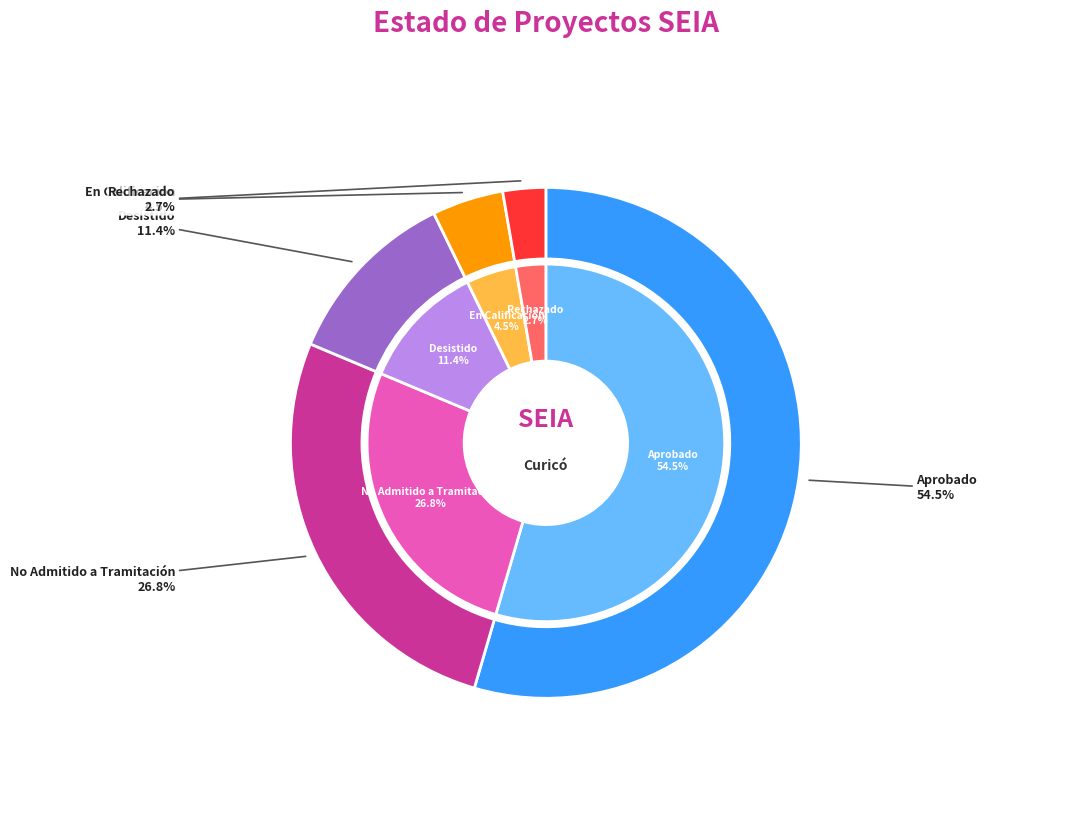

Between Aprobado and No Admitido a Tramitación, which is larger?

Aprobado